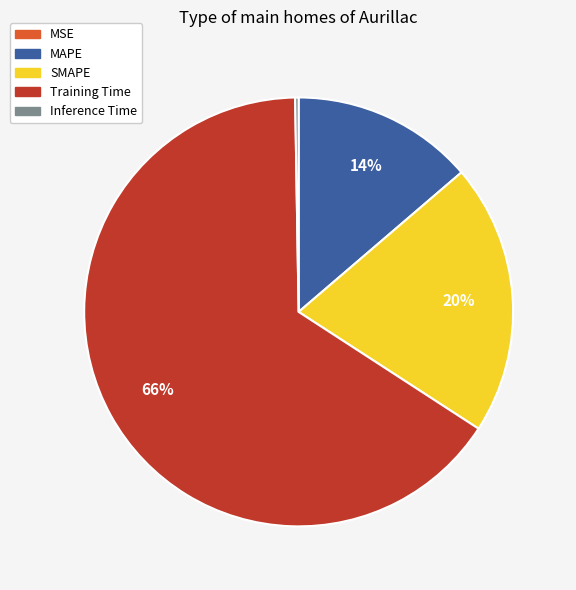

Which slice is the largest?

Training Time